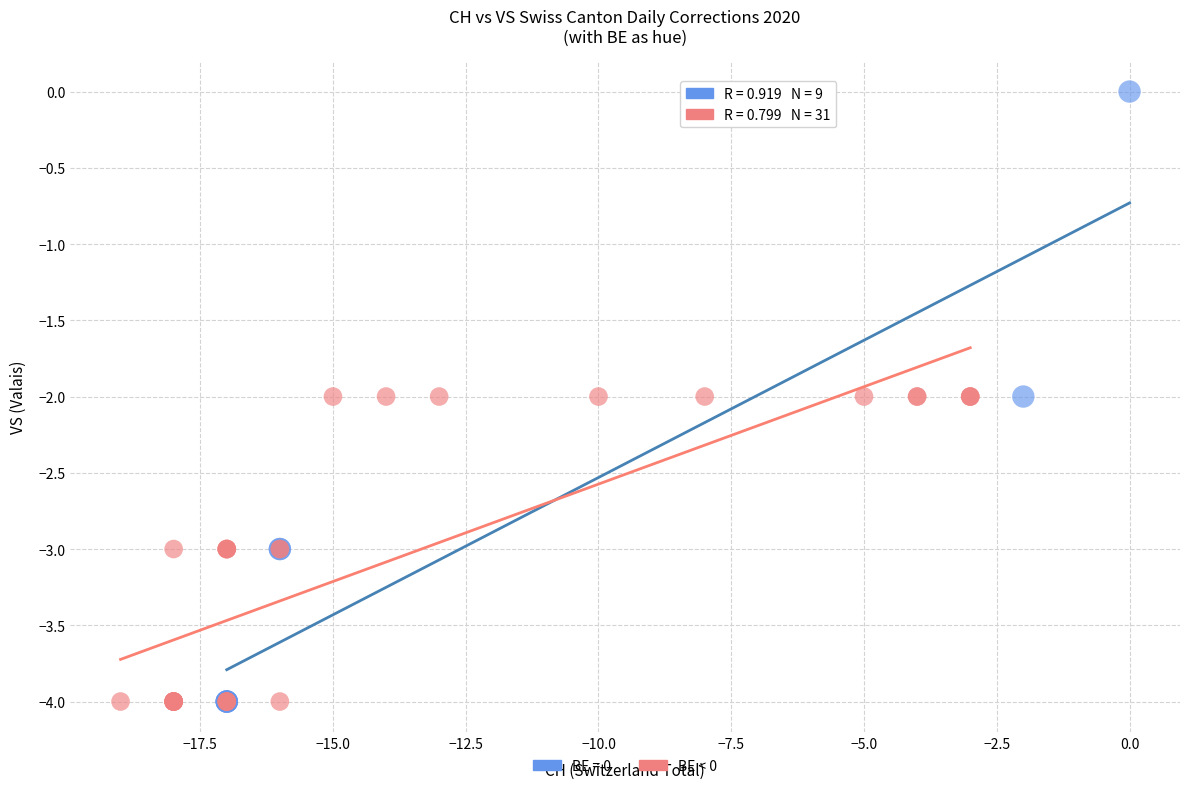

Which series has the largest Y range (max minus min)?

BE = 0